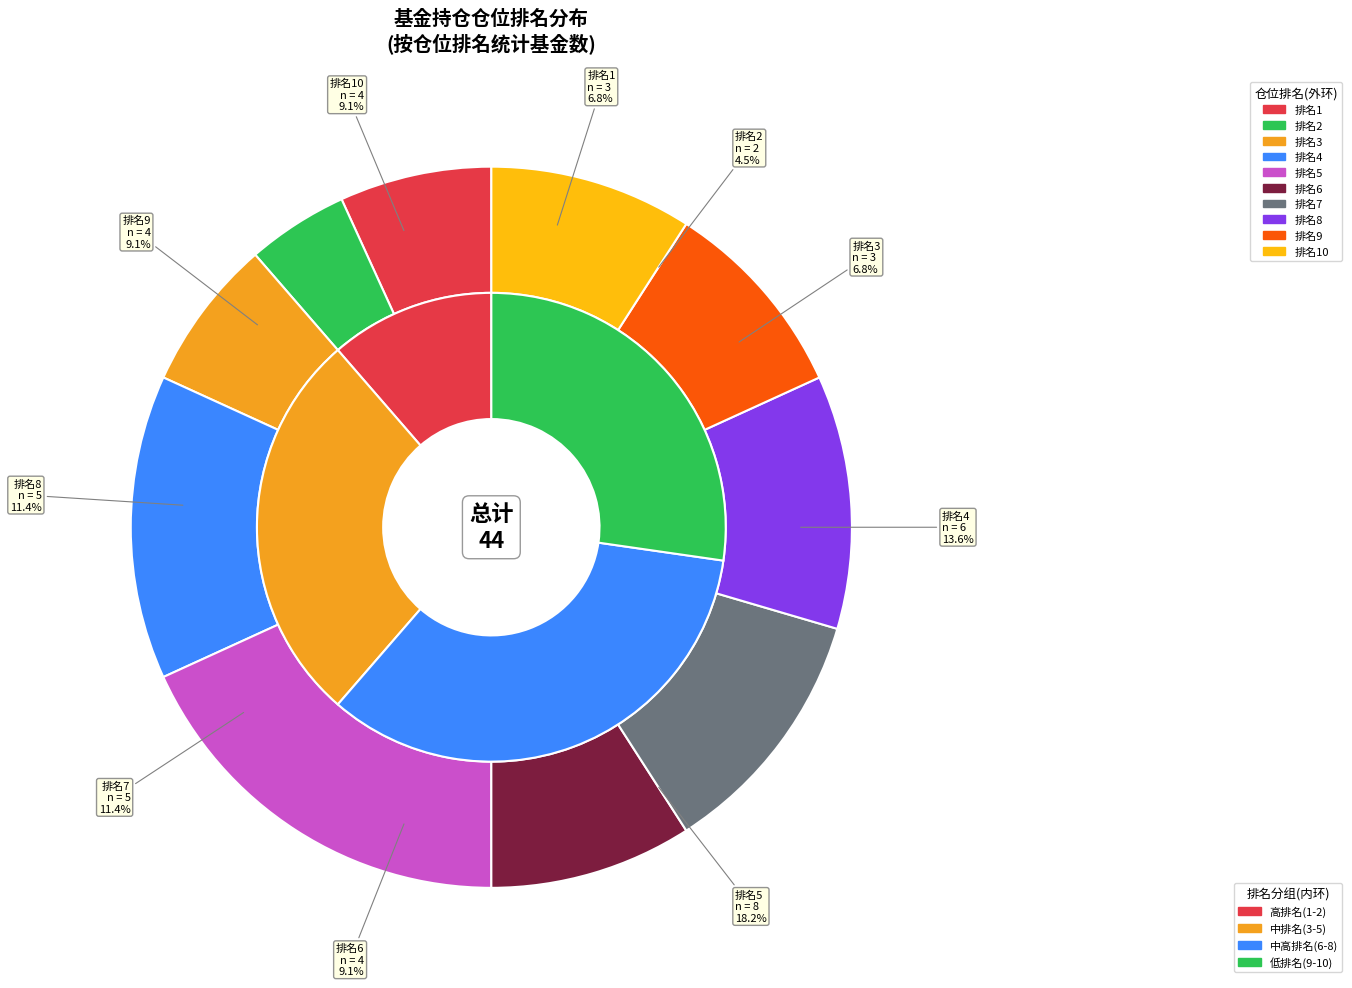

What is the largest slice in the pie chart?

5